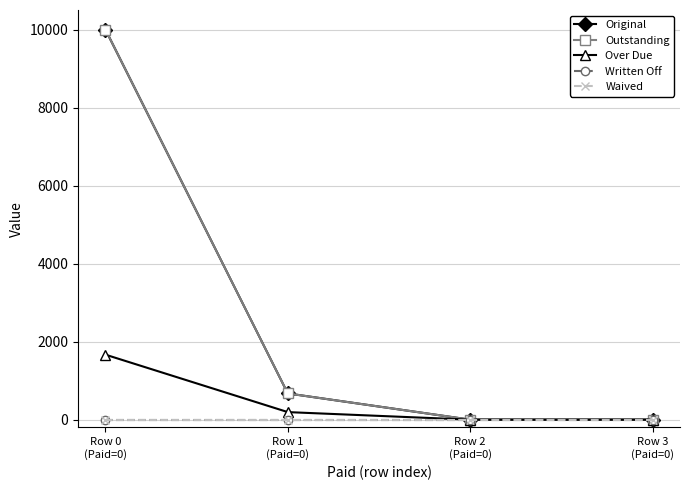

Is this an area chart (filled region under the line)?

No